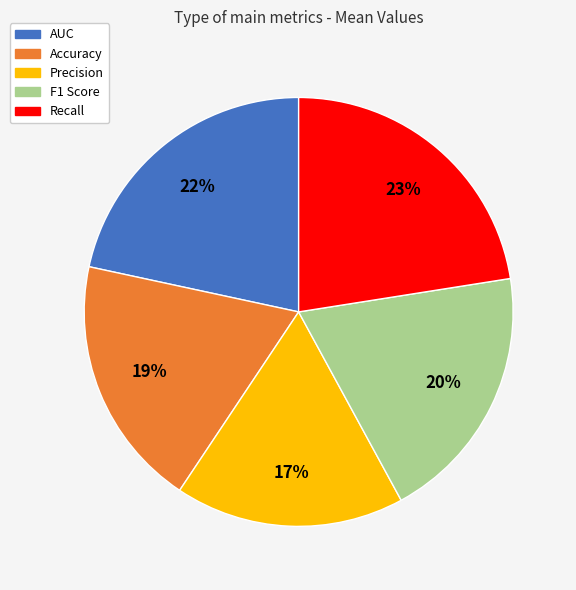

Is Precision the majority of the pie?

No